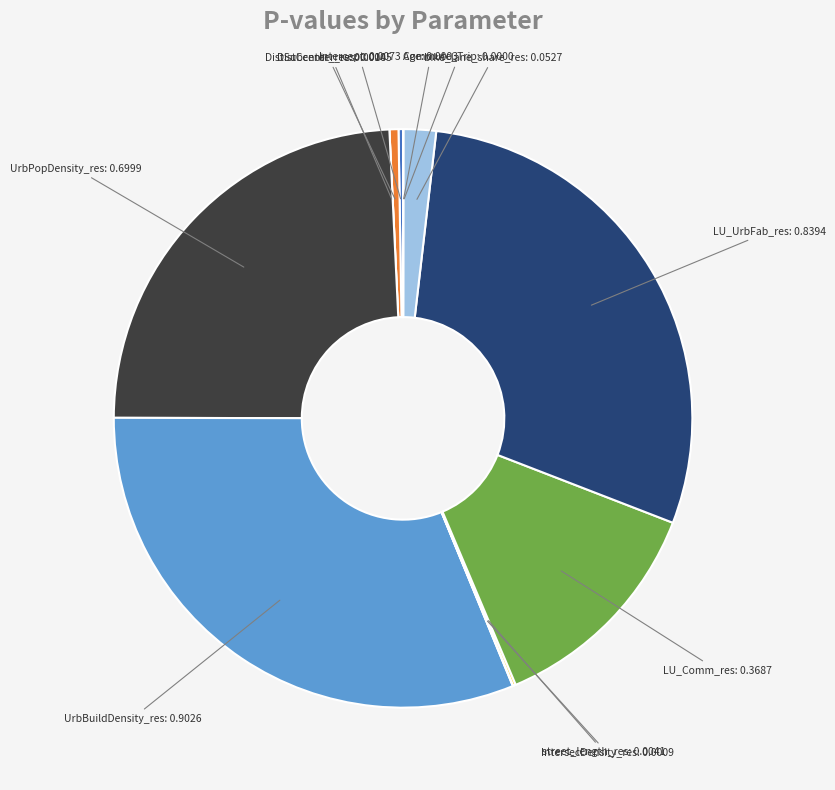

Is there any slice that represents more than half of the pie?

No